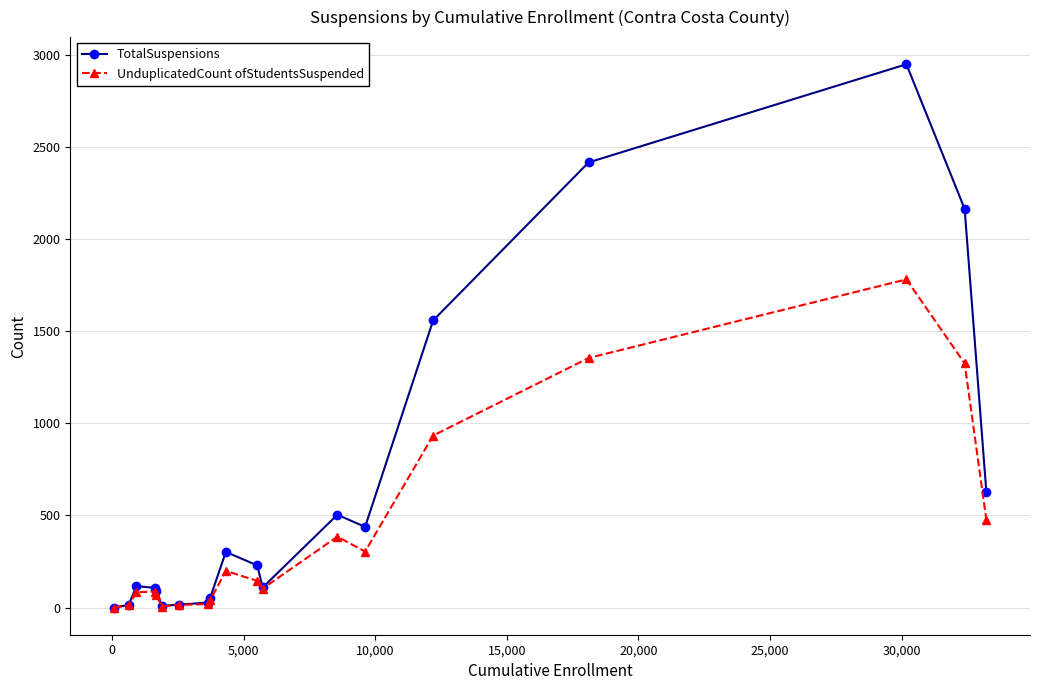

Which series has the largest total across all categories?

TotalSuspensions